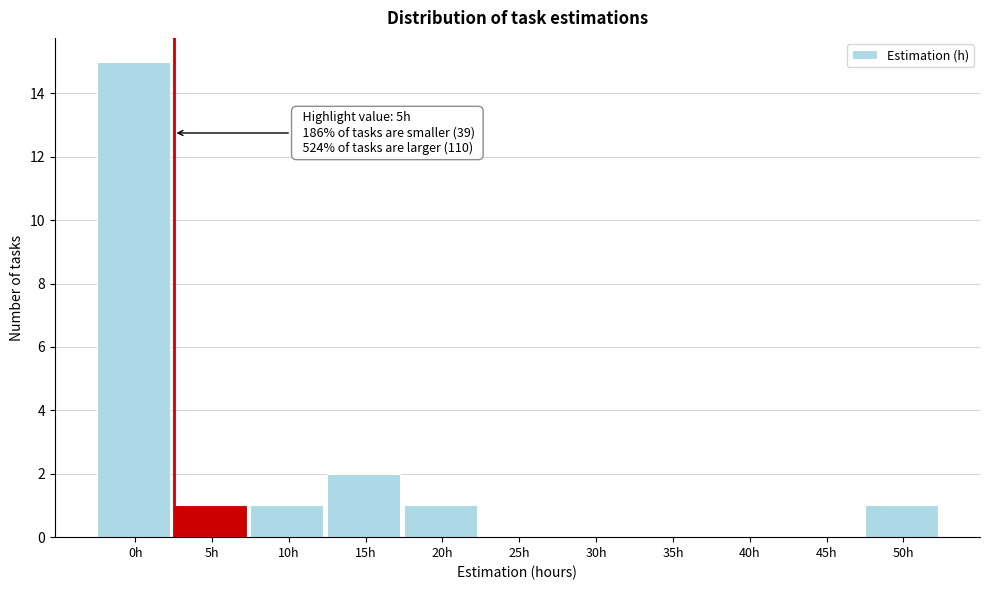

Reading right to left, transcribe all the data shown in this chart.

50h=1	45h=0	40h=0	35h=0	30h=0	25h=0	20h=1	15h=2	10h=1	5h=1	0h=15